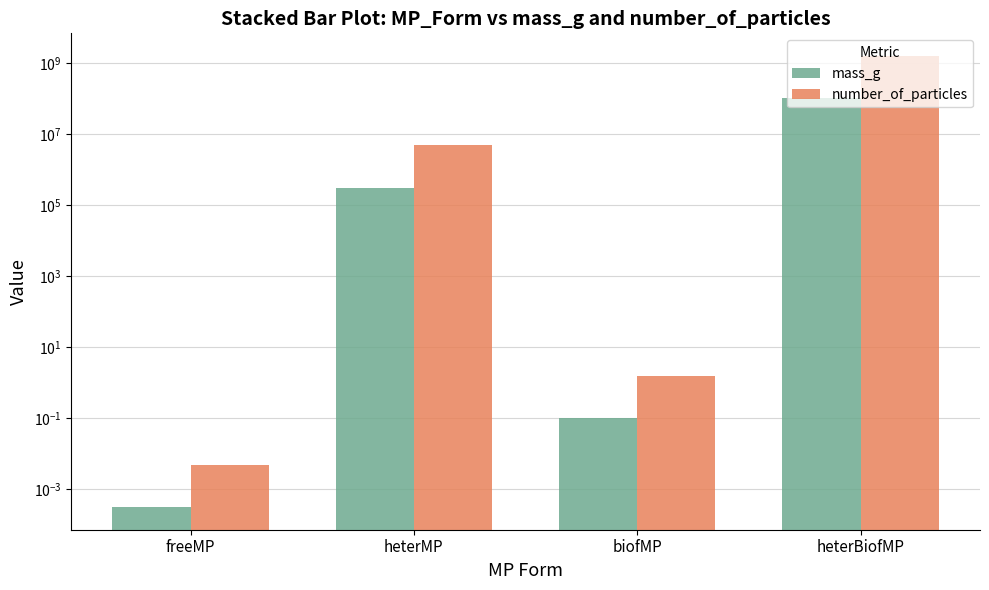

True or false: mass_g has a value of 0.0 at freeMP.

True